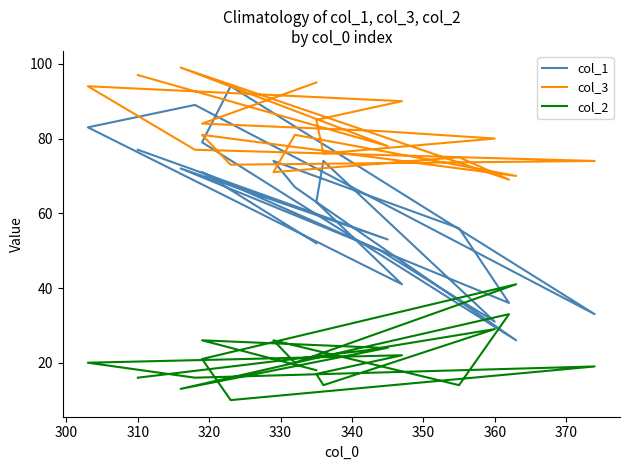

Which series has the widest spread of values?

col_1